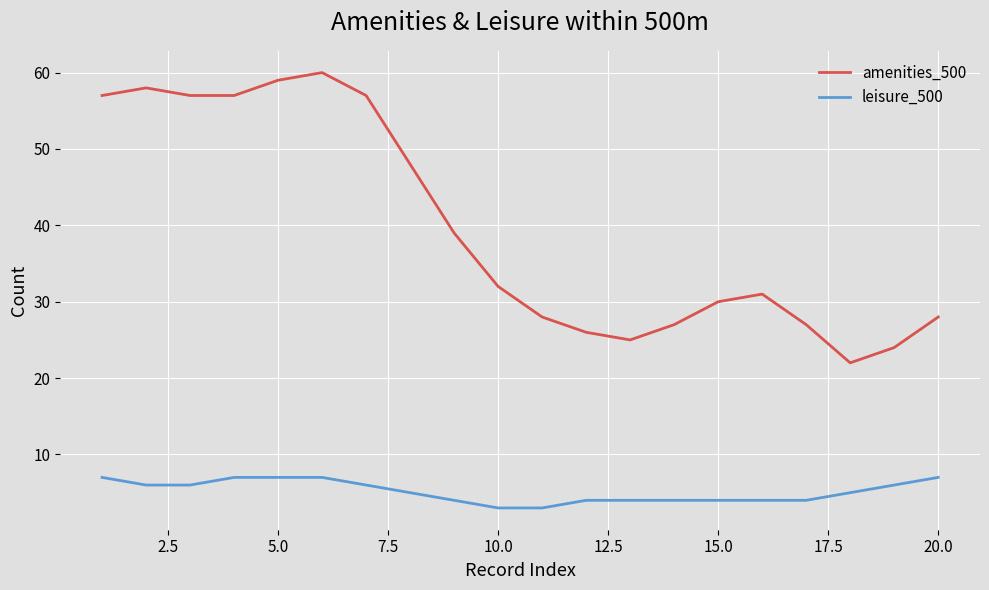

Rank the series by their average value, from lowest to highest.

leisure_500, amenities_500